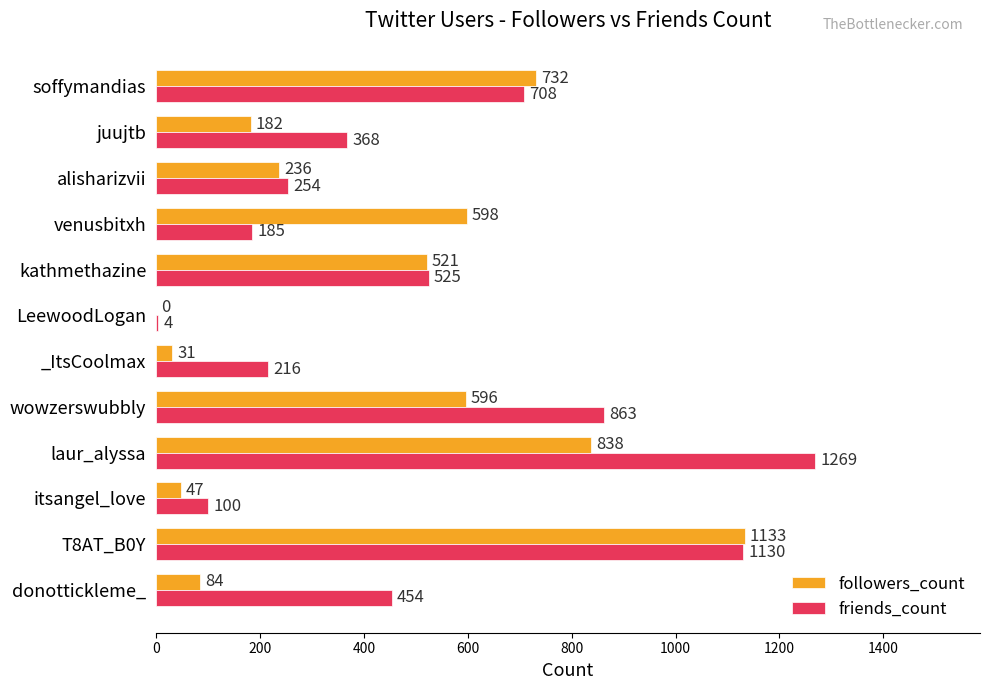

What is the sum of all friends_count values?

6076